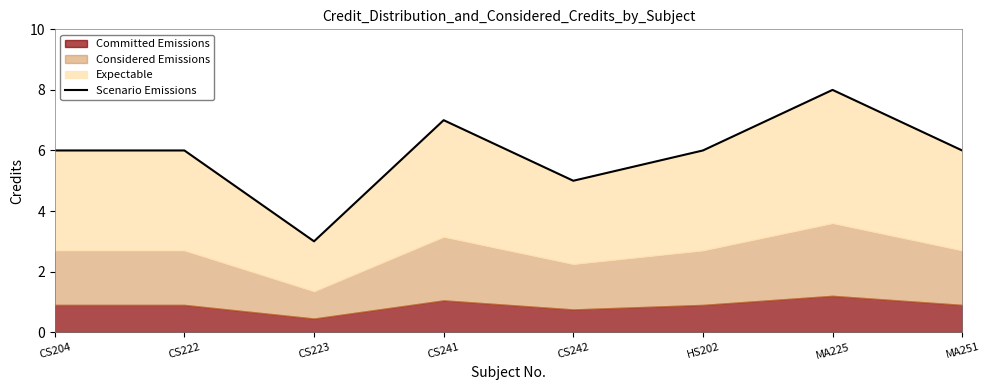

The value at HS202 is 10. True or false?

False